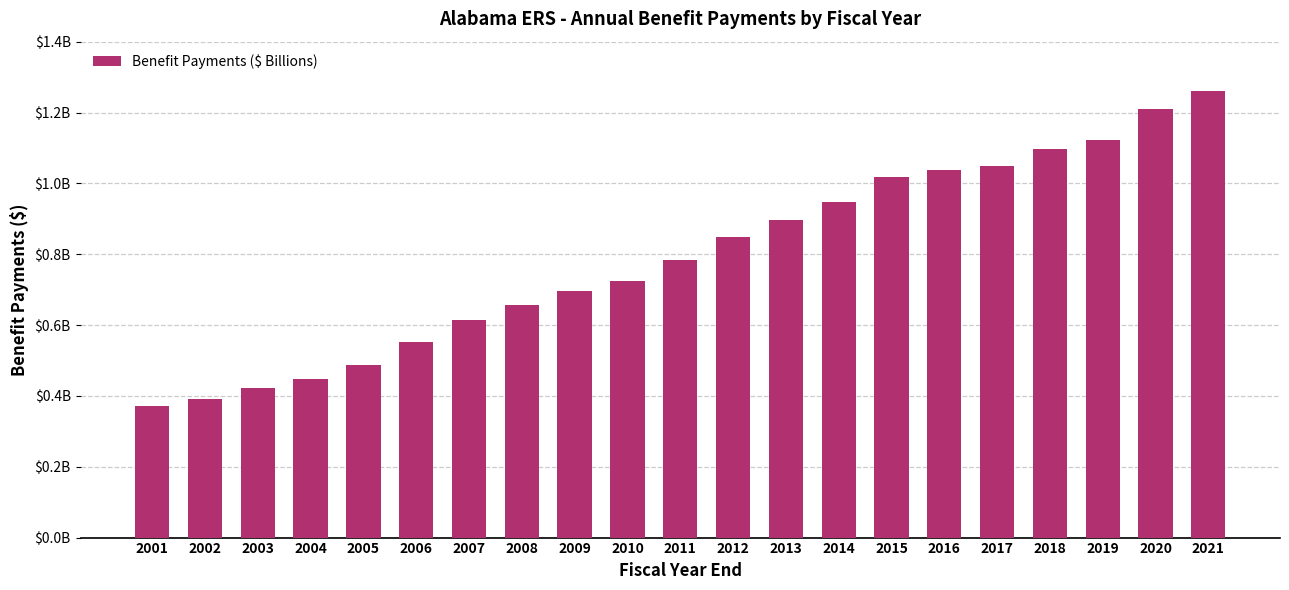

Does the chart contain any negative values?

No